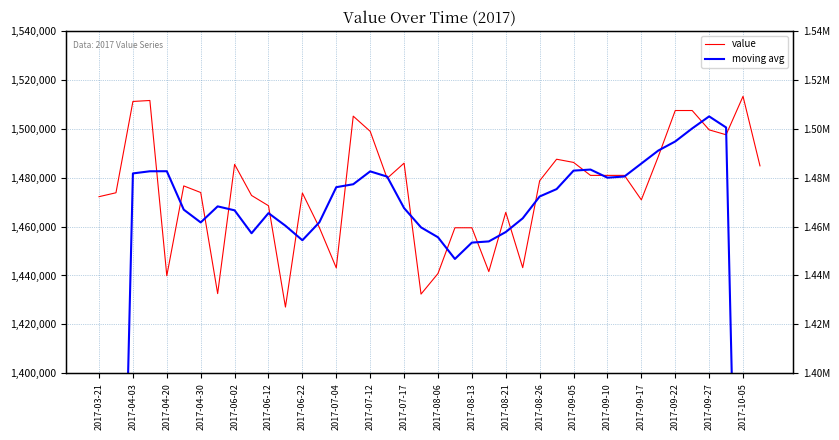

Count the number of categories in the chart.

40